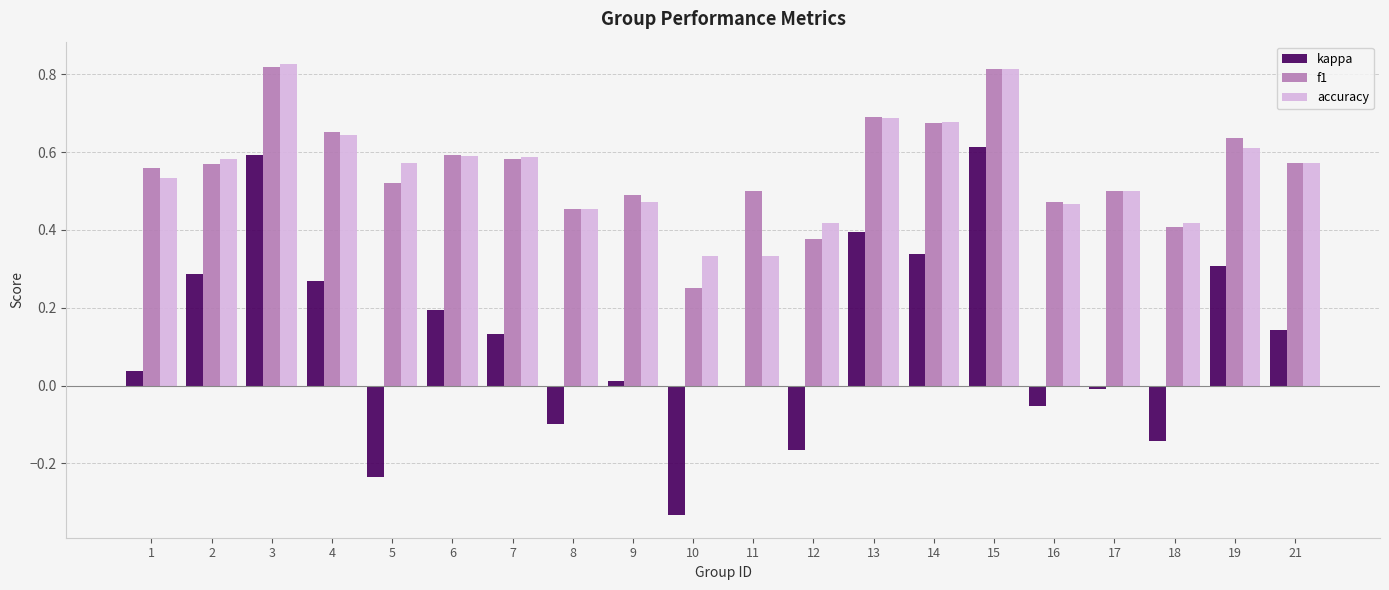

What is the sum of the f1 values at 12 and 7?

1.0